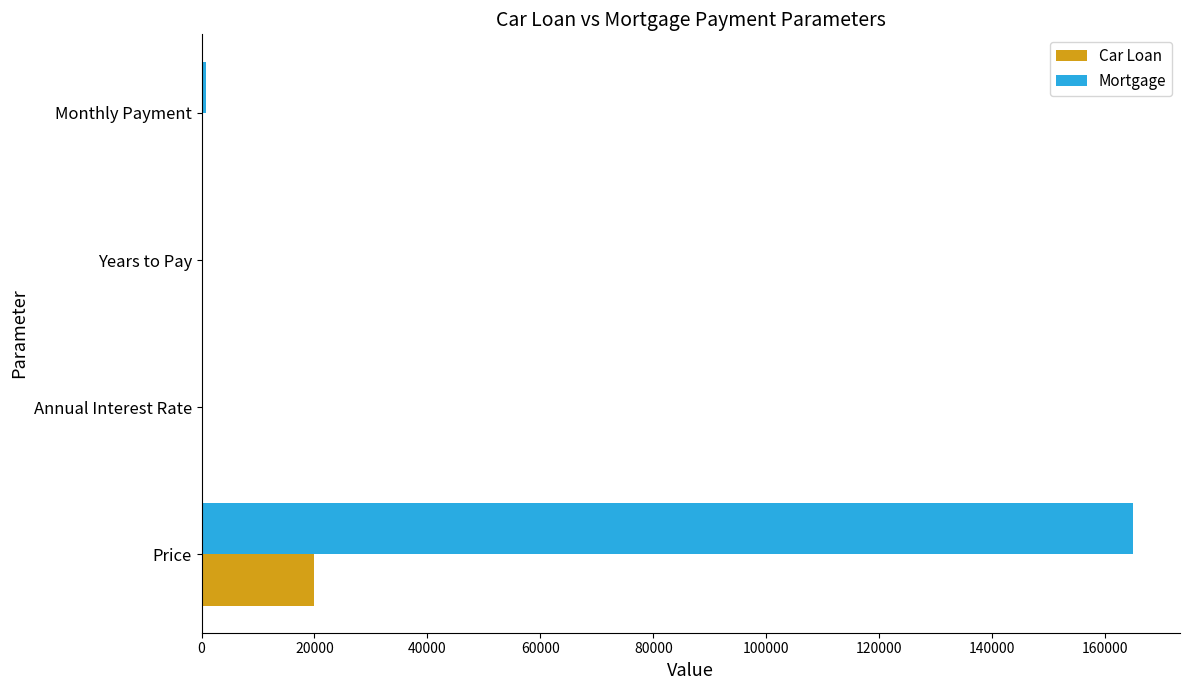

At which category does the chart reach its peak across all series?

Price